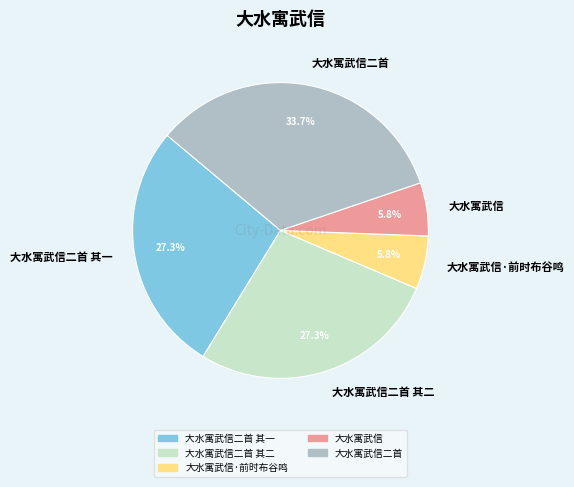

To the nearest percent, what percentage of the pie is 大水寓武信·前时布谷鸣?

6%